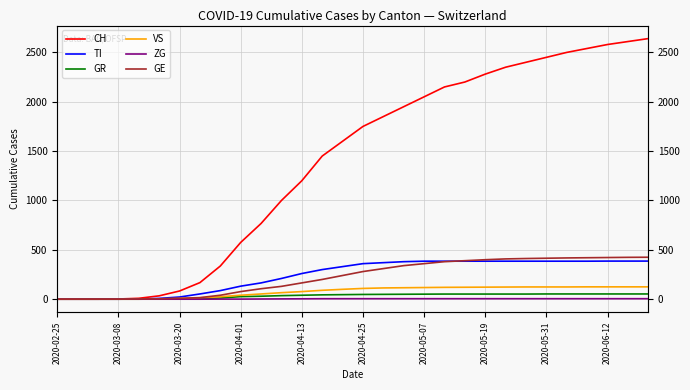

Reading left to right, transcribe all the data shown in this chart.

CH: 0	0	0	2	9	34	83	168	336	575	767	1000	1200	1450	1600	1750	1850	1950	2050	2150	2200	2280	2350	2400	2450	2500	2540	2580	2610	2640
TI: 0	0	0	0	1	8	22	53	87	132	165	210	260	300	330	360	370	380	385	385	385	385	385	385	385	385	385	386	386	386
GR: 0	0	0	0	0	1	3	6	12	26	30	36	40	44	46	48	49	50	51	52	52	52	52	52	53	53	53	53	53	53
VS: 0	0	0	0	0	3	7	14	25	40	53	66	77	90	100	109	114	116	118	120	121	122	123	124	124	124	125	125	125	125
ZG: 0	0	0	0	0	0	0	0	1	1	2	3	4	5	5	5	5	5	5	5	5	5	5	5	5	5	5	5	5	5
GE: 0	0	0	0	2	4	9	16	40	77	106	130	165	200	240	280	310	340	360	380	390	400	408	412	415	418	420	422	424	425